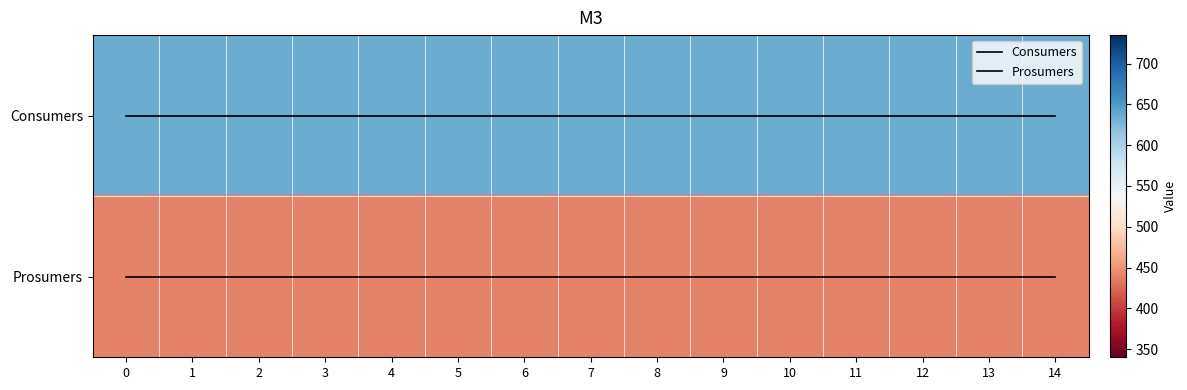

What is the sum of the row_0 values at 3 and 8?

1270